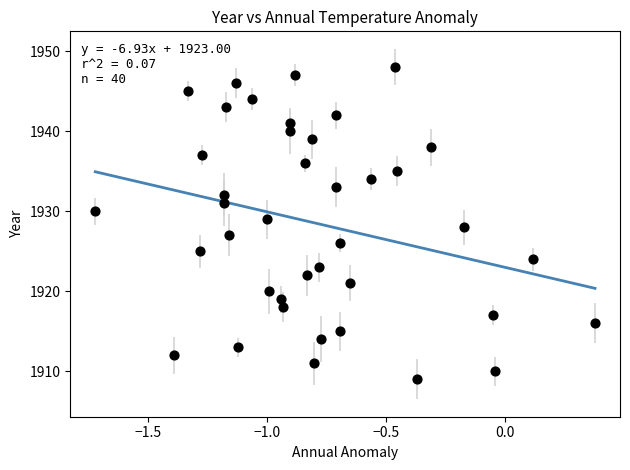

What is the range of Y values (max minus min)?

39